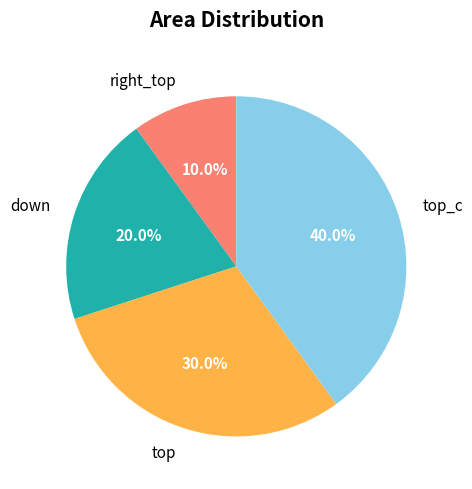

To the nearest percent, what is the difference between the down and top_c slice percentages?

20%